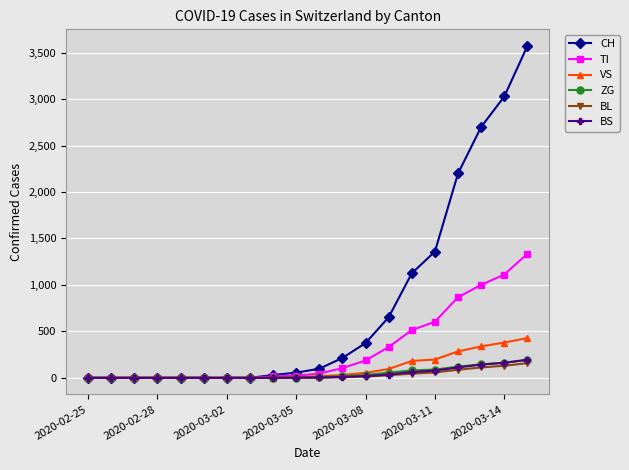

What are all the series names shown in the legend?

CH, TI, VS, ZG, BL, BS